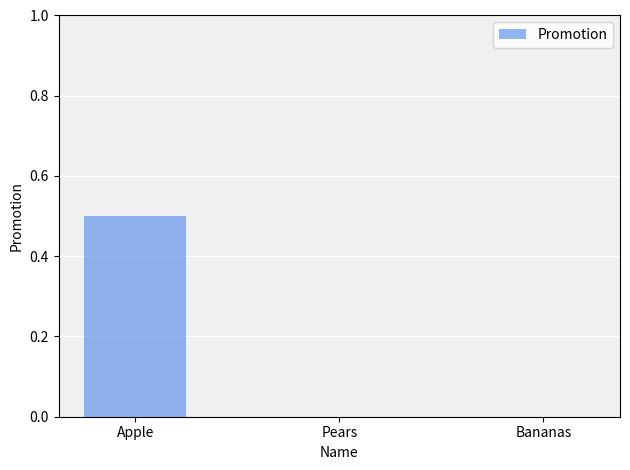

Are the bars horizontal?

No